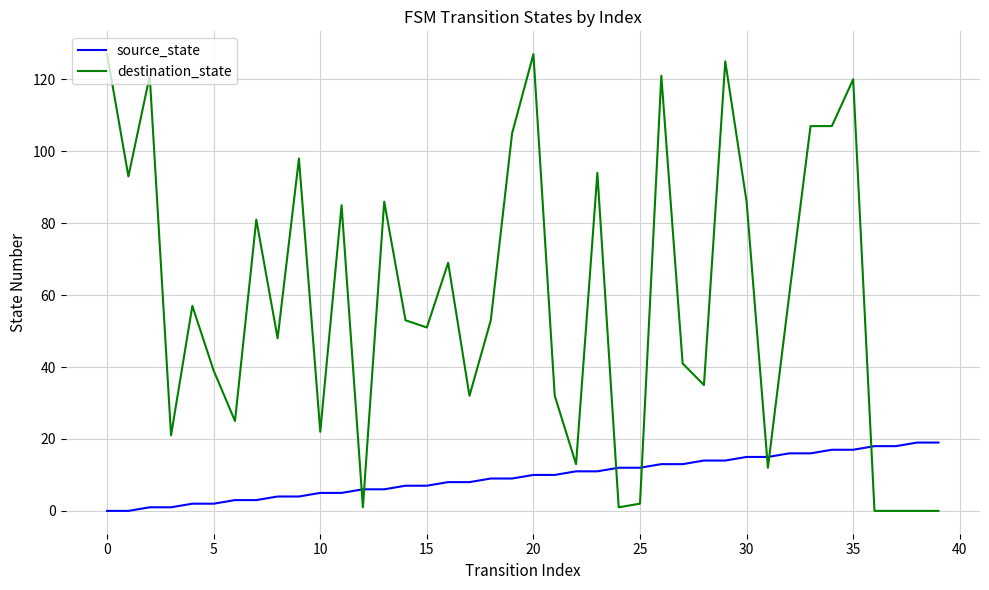

Rank the series by their maximum value, from highest to lowest.

destination_state, source_state